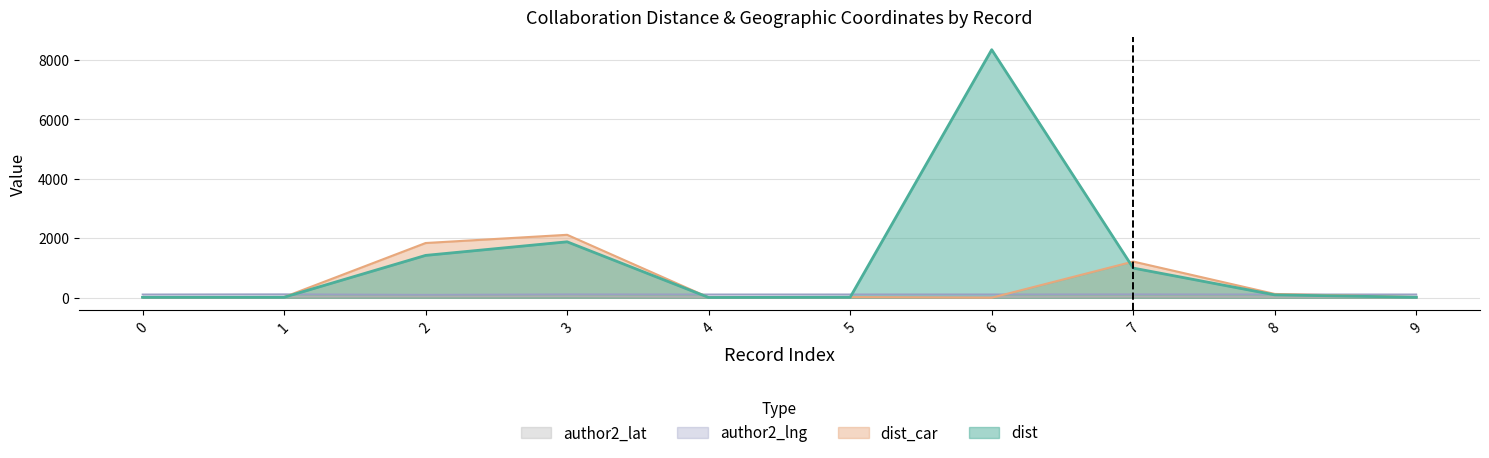

At which label is author2_lat closest to 31?

7